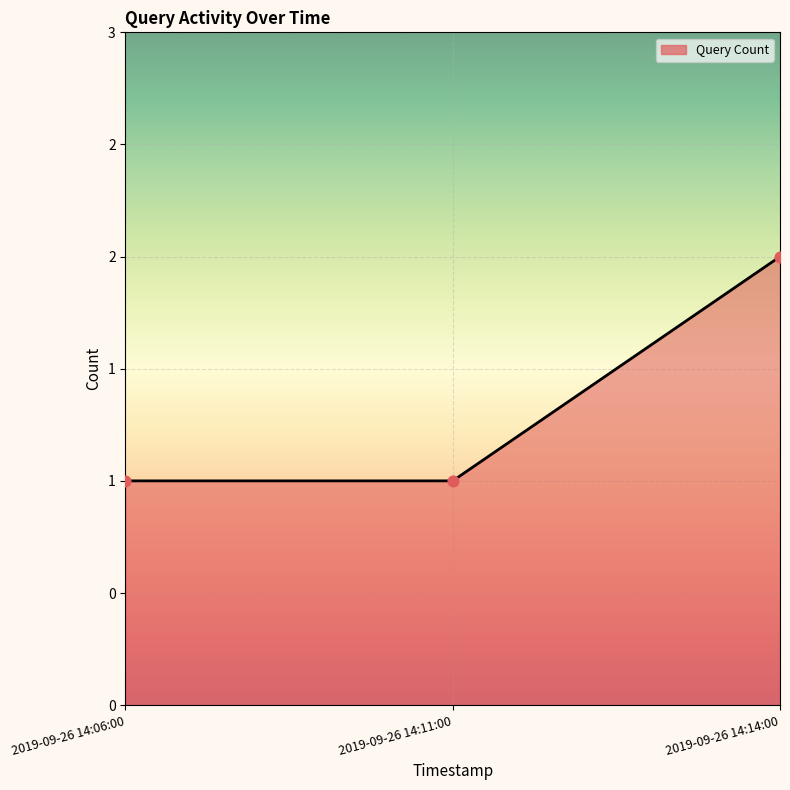

Is this an area chart (filled region under the line)?

Yes